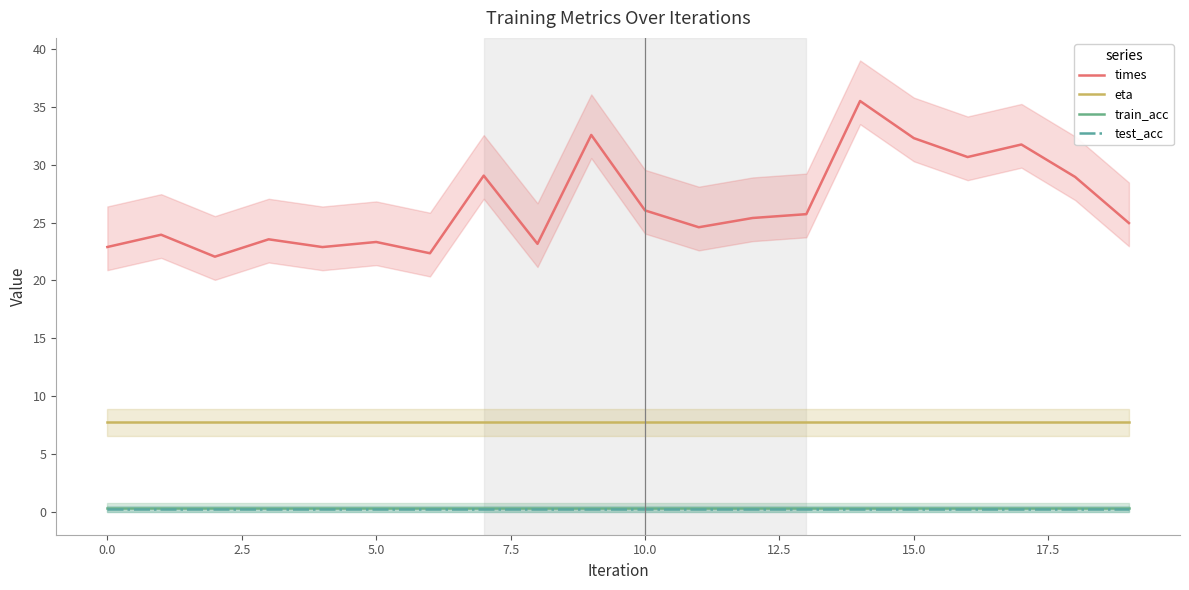

True or false: train_acc and test_acc cross at least once.

False